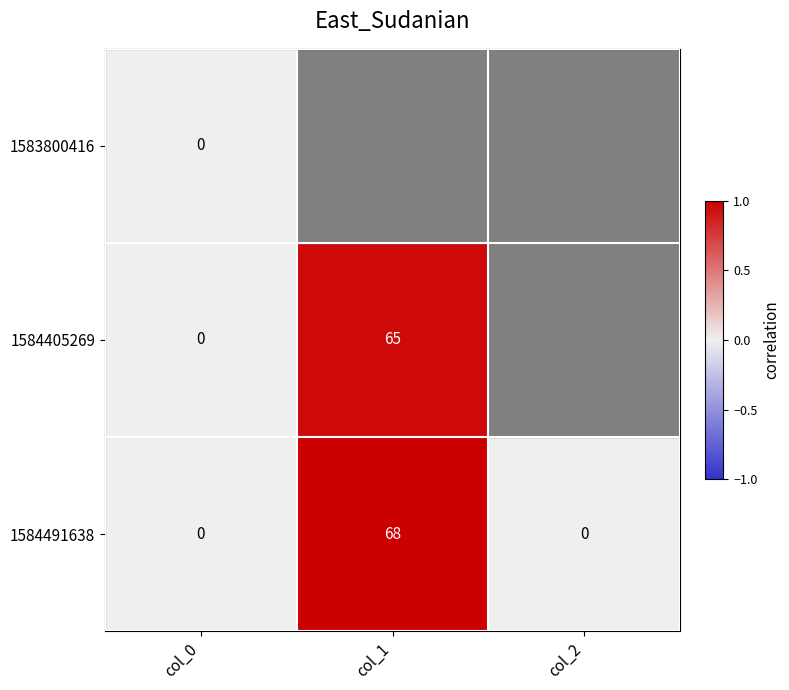

What is the difference between the maximum and minimum values in the 1584491638 series?

68